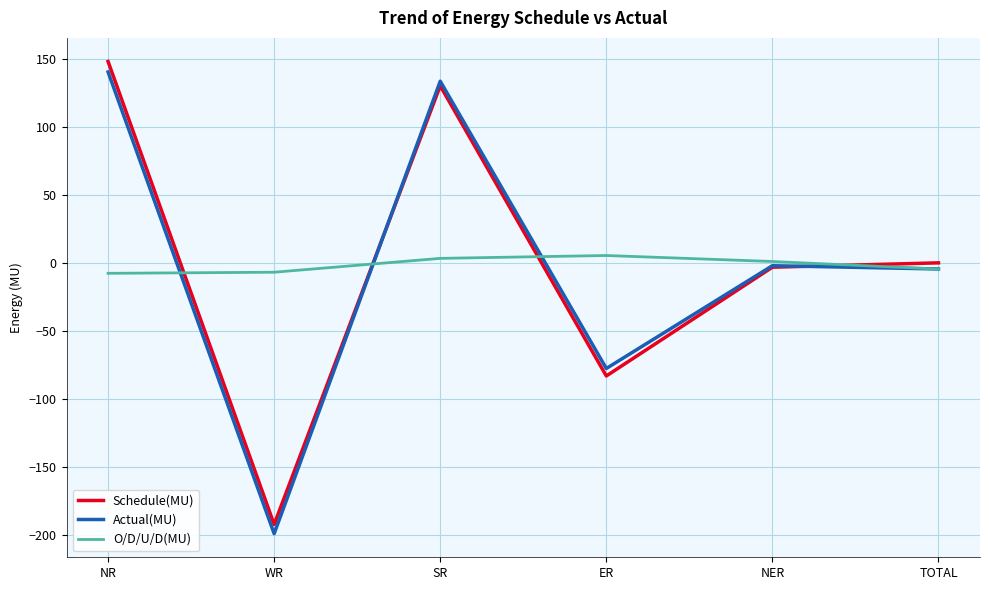

The value of Schedule(MU) at NR is 80.9. True or false?

False